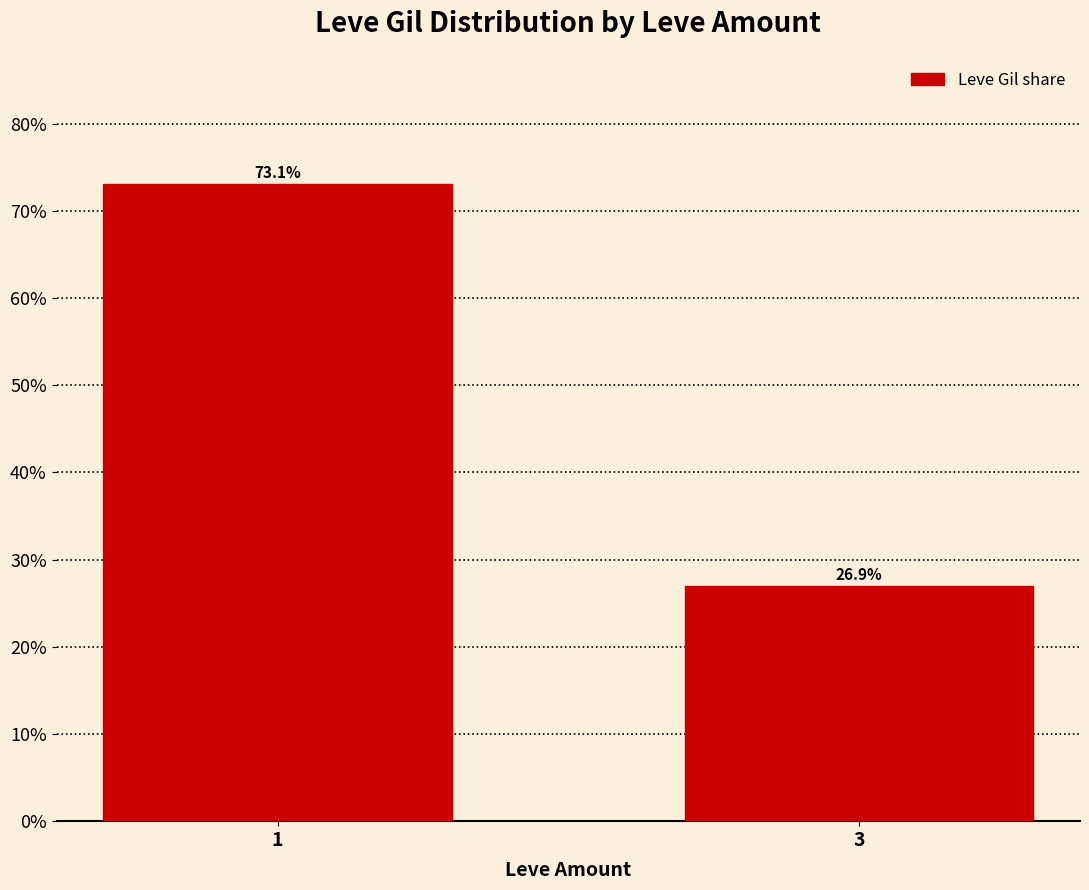

Reading left to right, what are all the values shown in this chart?

73.1	26.9